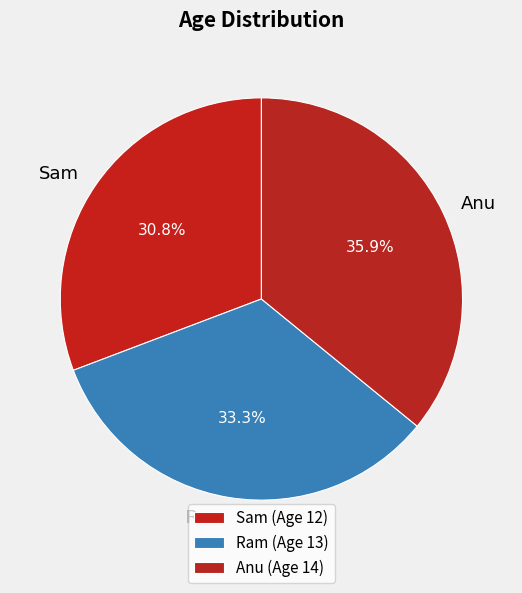

Which slice is the largest?

Anu